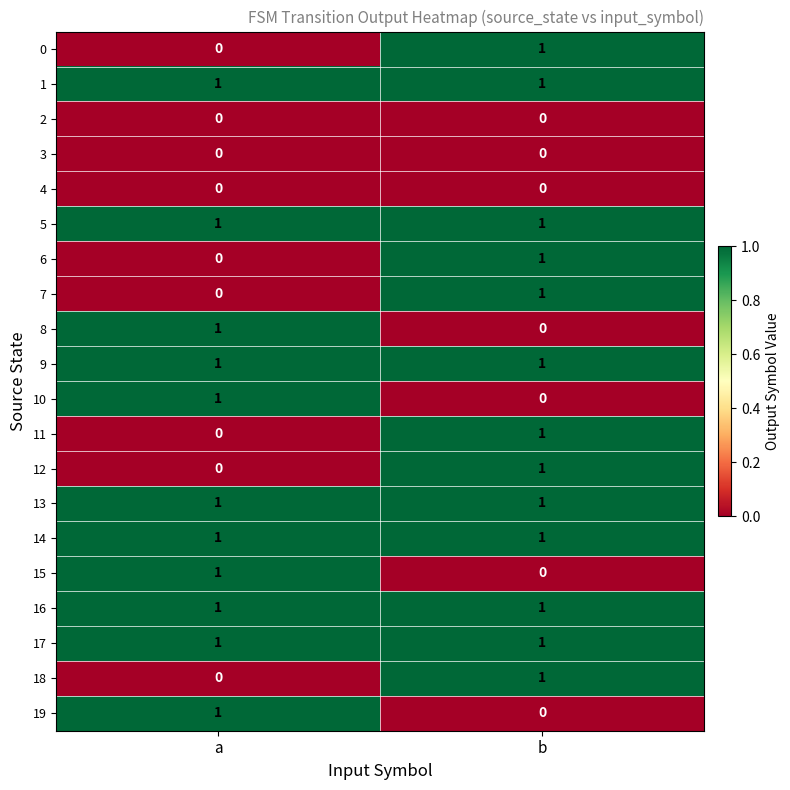

Is the value of 11 at a greater than the value of 1 at b?

No